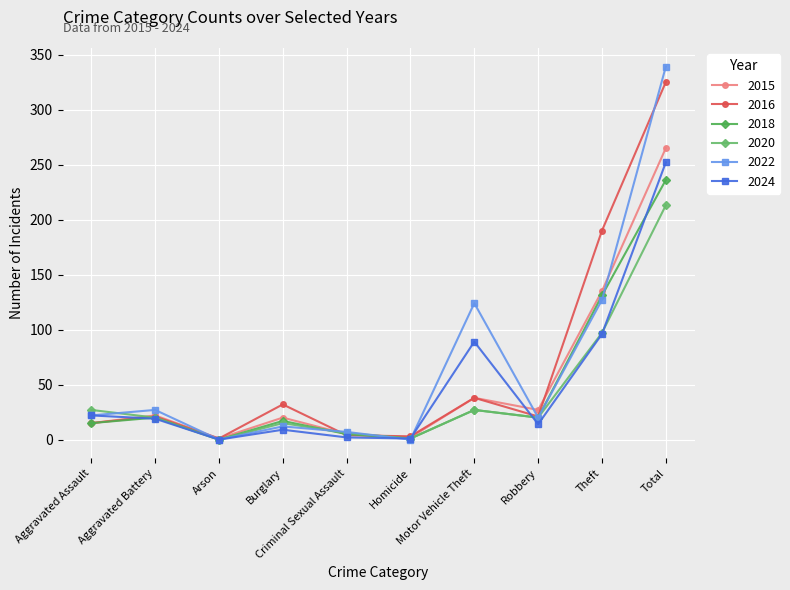

True or false: 2016 and 2015 cross at least once.

True